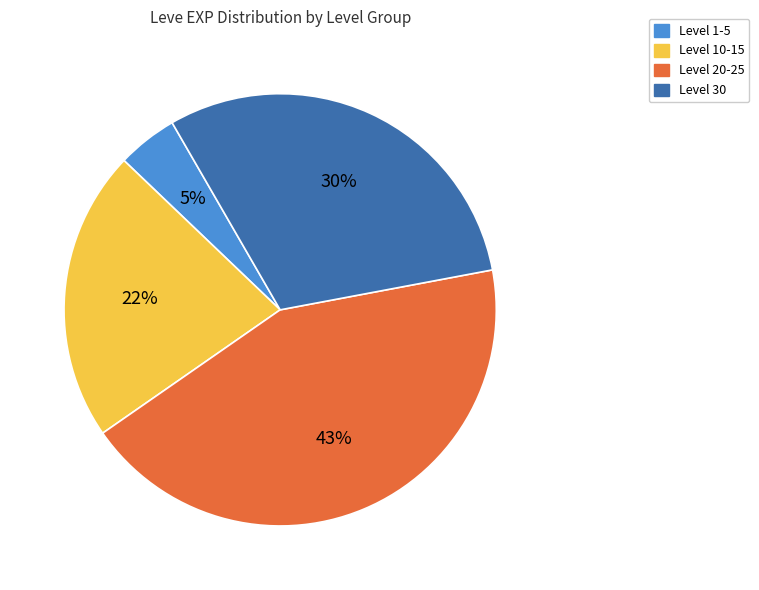

Does any single category account for the majority?

No